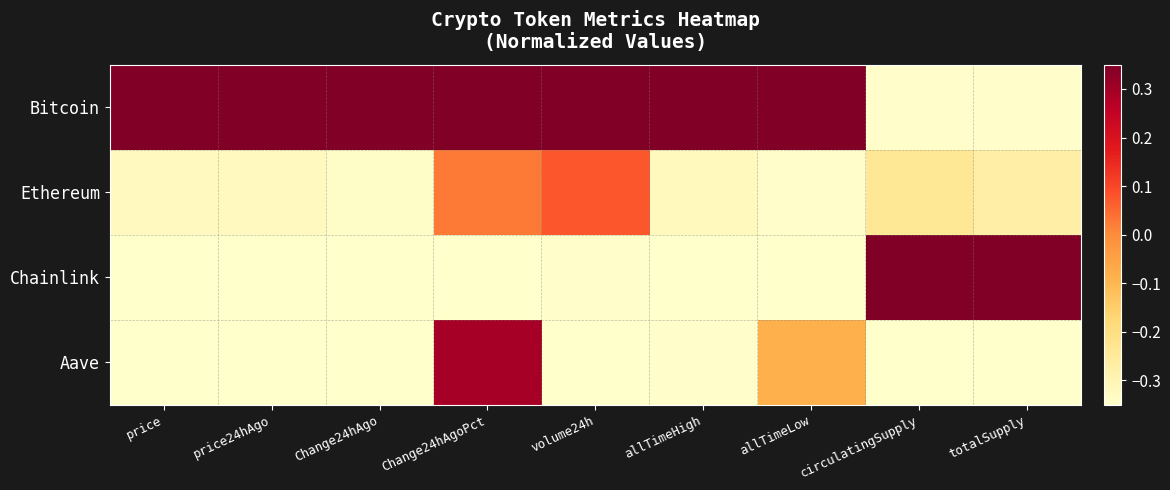

Reading left to right, transcribe all the data shown in this chart.

Bitcoin: price=0.3	price24hAgo=0.3	Change24hAgo=0.3	Change24hAgoPct=0.3	volume24h=0.3	allTimeHigh=0.3	allTimeLow=0.3	circulatingSupply=-0.3	totalSupply=-0.3
Ethereum: price=-0.3	price24hAgo=-0.3	Change24hAgo=-0.3	Change24hAgoPct=0.0	volume24h=0.1	allTimeHigh=-0.3	allTimeLow=-0.3	circulatingSupply=-0.2	totalSupply=-0.3
Chainlink: price=-0.3	price24hAgo=-0.3	Change24hAgo=-0.3	Change24hAgoPct=-0.3	volume24h=-0.3	allTimeHigh=-0.3	allTimeLow=-0.3	circulatingSupply=0.3	totalSupply=0.3
Aave: price=-0.3	price24hAgo=-0.3	Change24hAgo=-0.3	Change24hAgoPct=0.3	volume24h=-0.3	allTimeHigh=-0.3	allTimeLow=-0.1	circulatingSupply=-0.3	totalSupply=-0.3